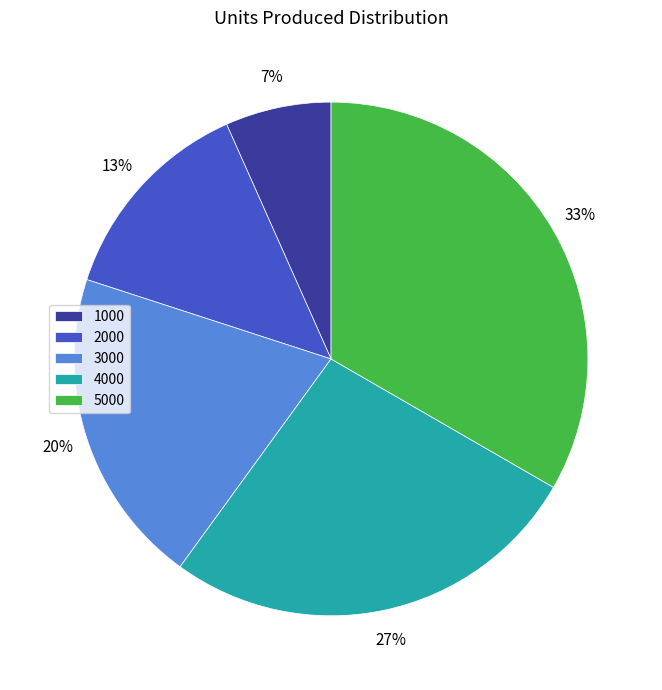

To the nearest percent, what portion does 1000 represent?

7%